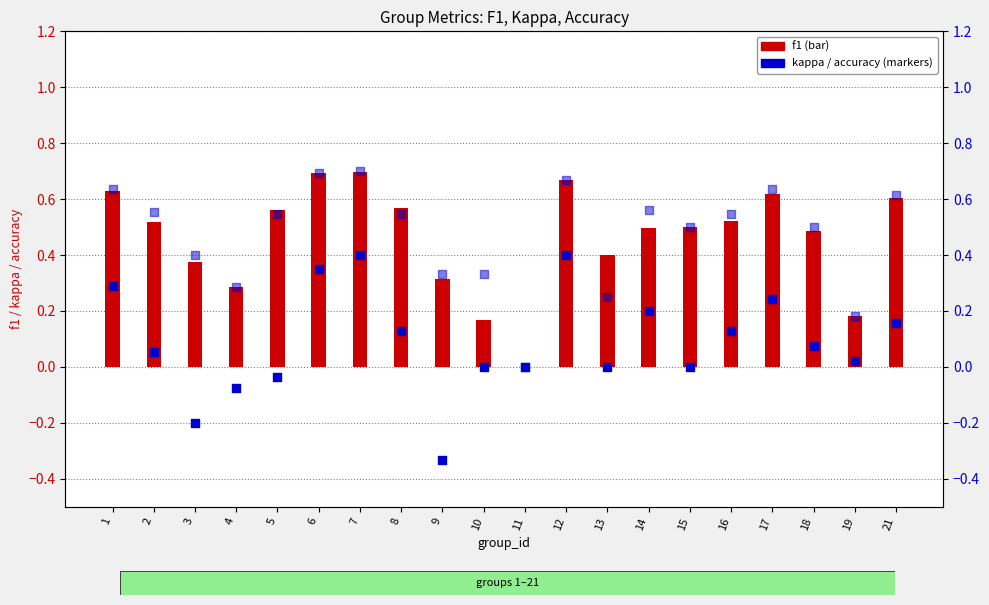

Which series has the largest total across all categories?

accuracy